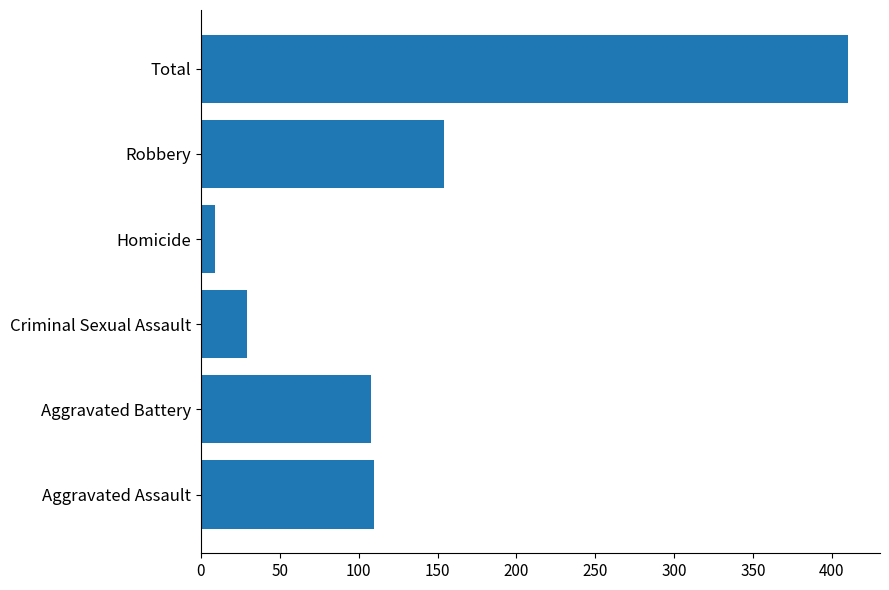

What is the difference between the maximum and minimum values?

401